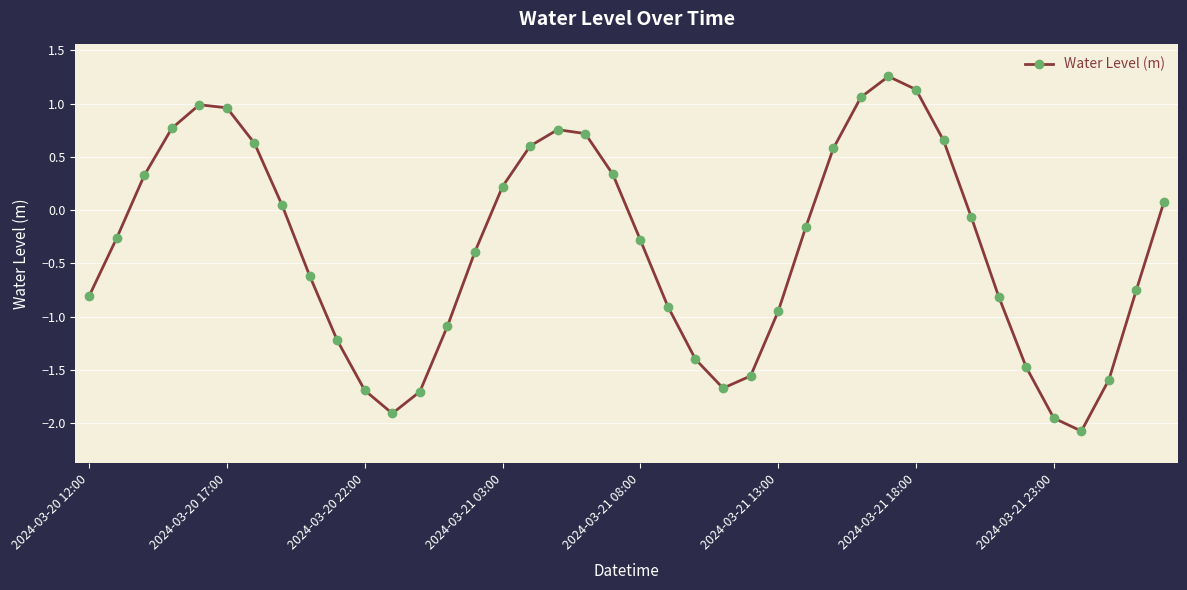

What is the minimum value shown in the chart?

-2.1